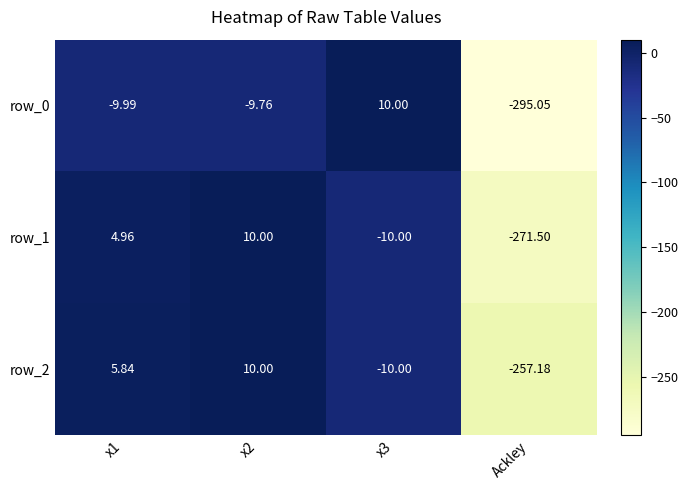

Is the value of row_0 at x1 greater than the value of row_2 at x2?

No